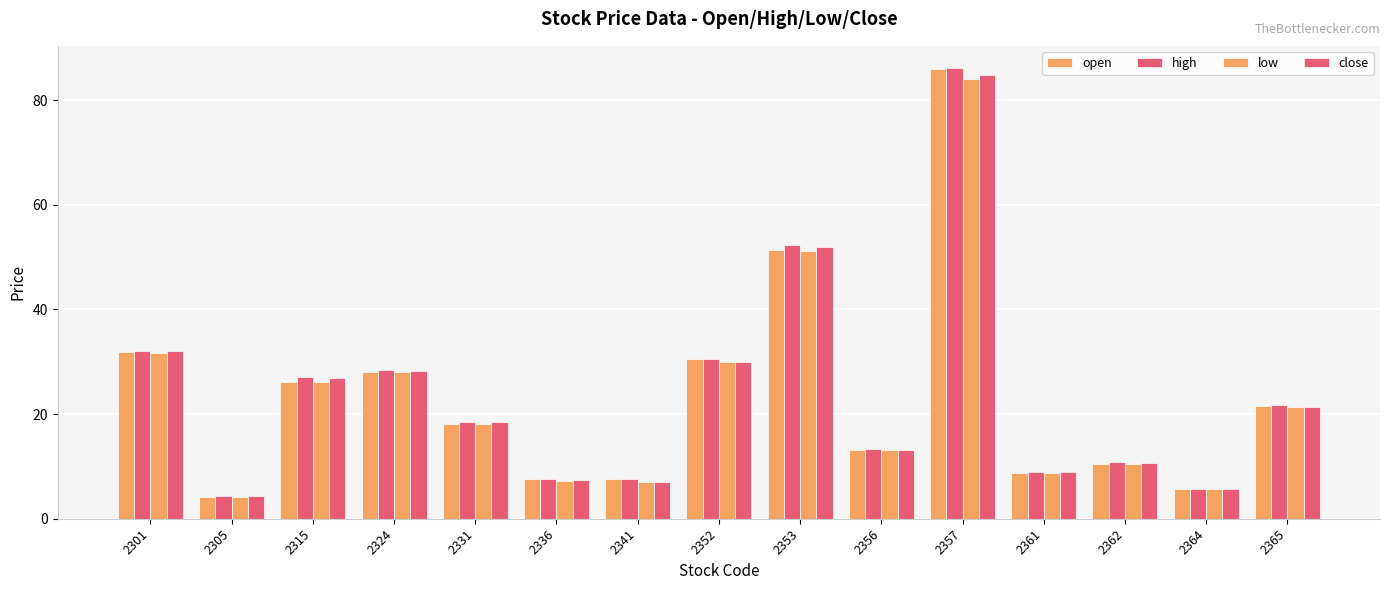

How many bars are there in each group?

4